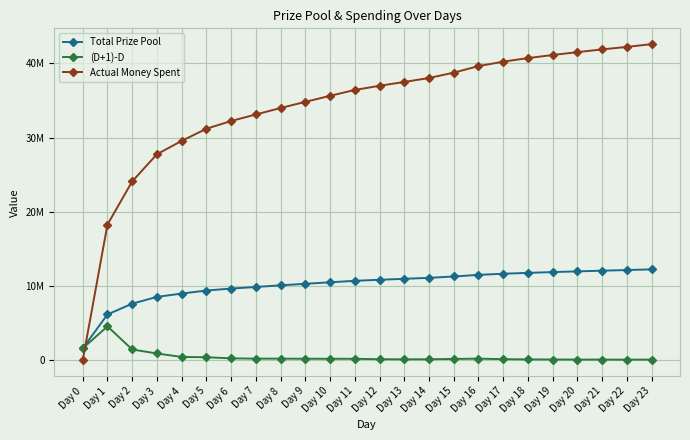

Reading right to left, what are all the values shown in this chart?

Total Prize Pool: 12247125	12154260	12069867	11977072	11880996	11776832	11656792	11507022	11286850	11106309	10973288	10844471	10704594	10506486	10303297	10096391	9877709	9657689	9397624	8987889	8538897	7623667	6169411	1600000
(D+1)-D: 92865	84393	92795	96076	104164	120040	149770	220172	180541	133021	128817	139877	198108	203189	206906	218682	220020	260065	409735	448992	915230	1454256	4569411	1600000
Actual Money Spent: 42588500	42217040	41879468	41508288	41123984	40707328	40227168	39628088	38747400	38025236	37493152	36977884	36418376	35625944	34813188	33985564	33110836	32230756	31190496	29551556	27755588	24094668	18277644	0